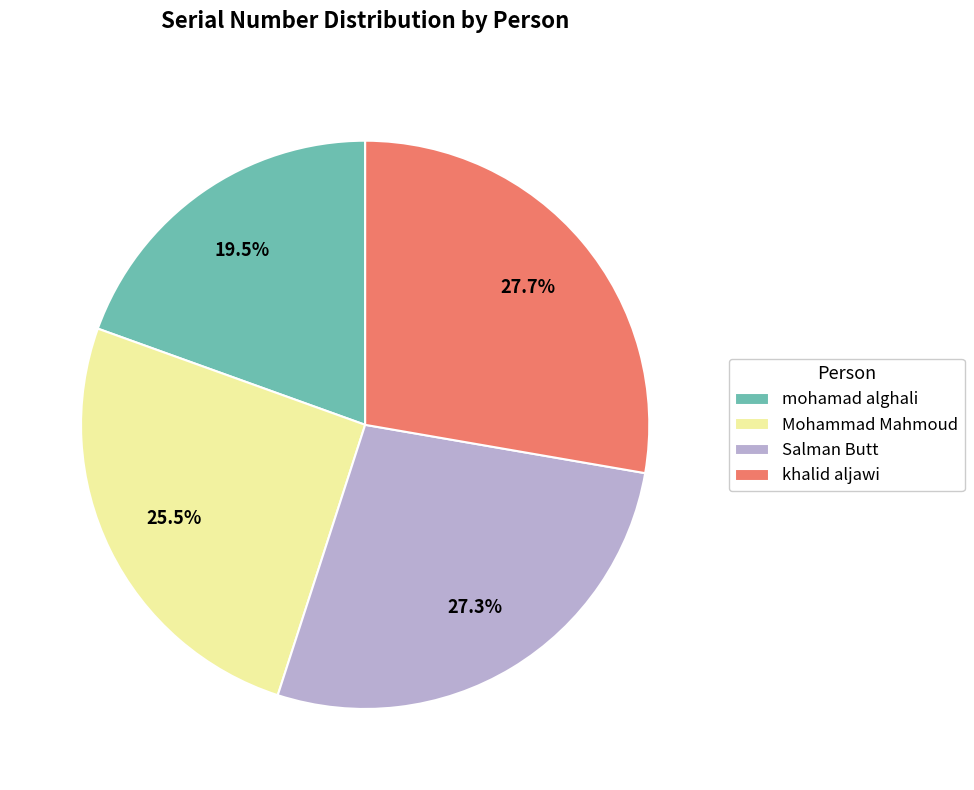

To the nearest percent, what is the average slice percentage?

25%